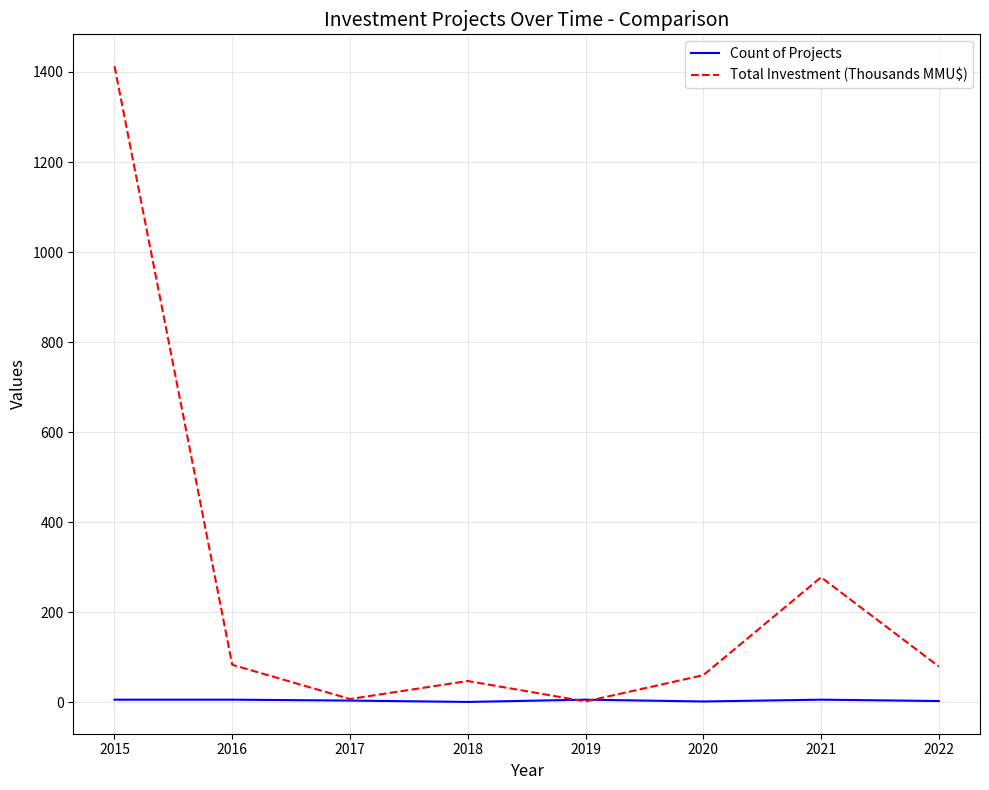

Which series has the largest total across all categories?

Total Investment (Thousands MMU$)